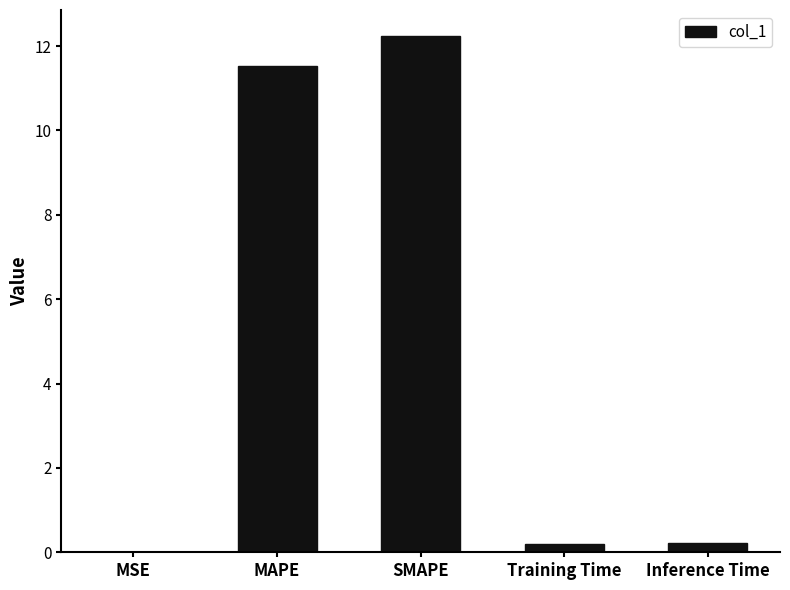

Which has a higher value, SMAPE or MAPE?

SMAPE